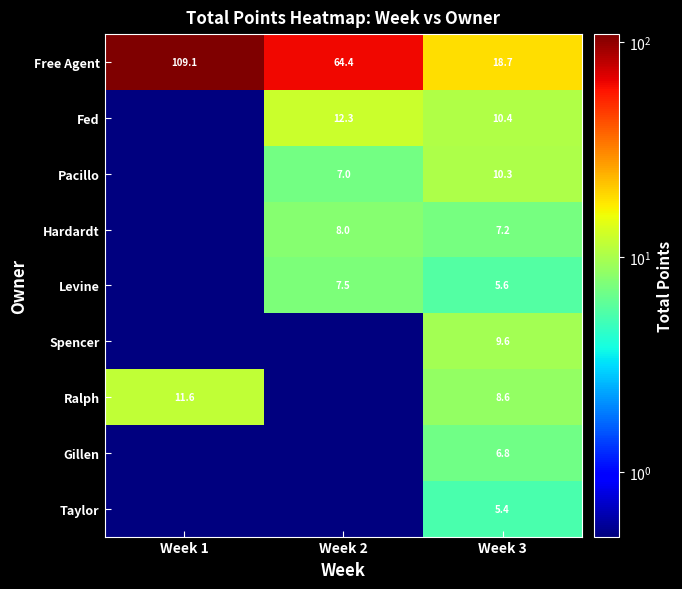

What is the sum of all Free Agent values?

192.2